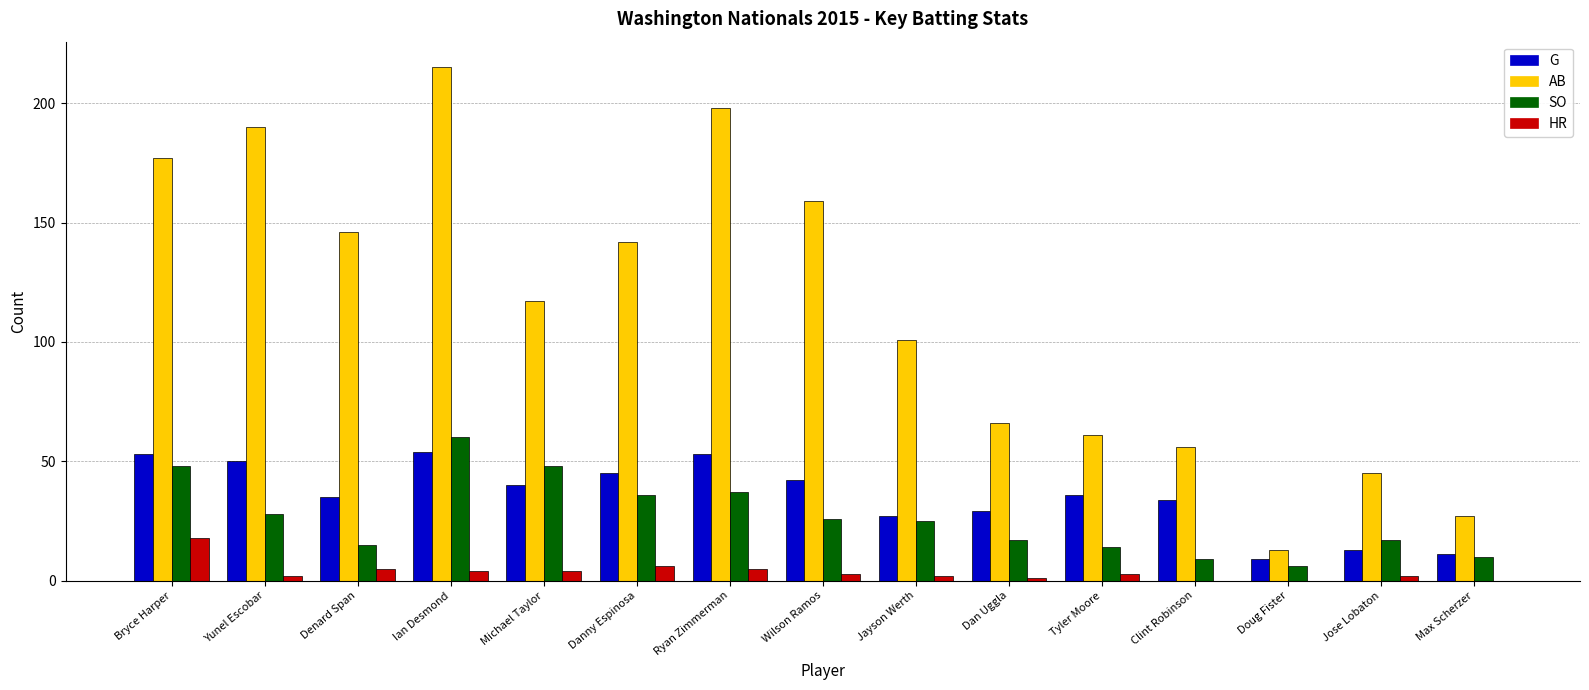

What is the sum of all SO values?

396